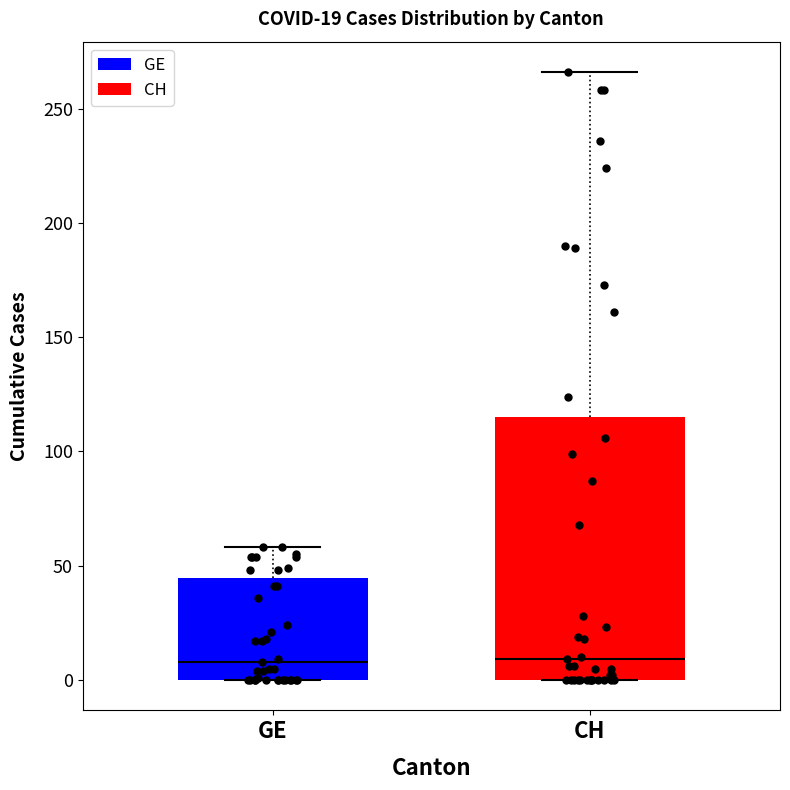

Comparing the boxes themselves (not the whiskers), which one is the tallest?

CH